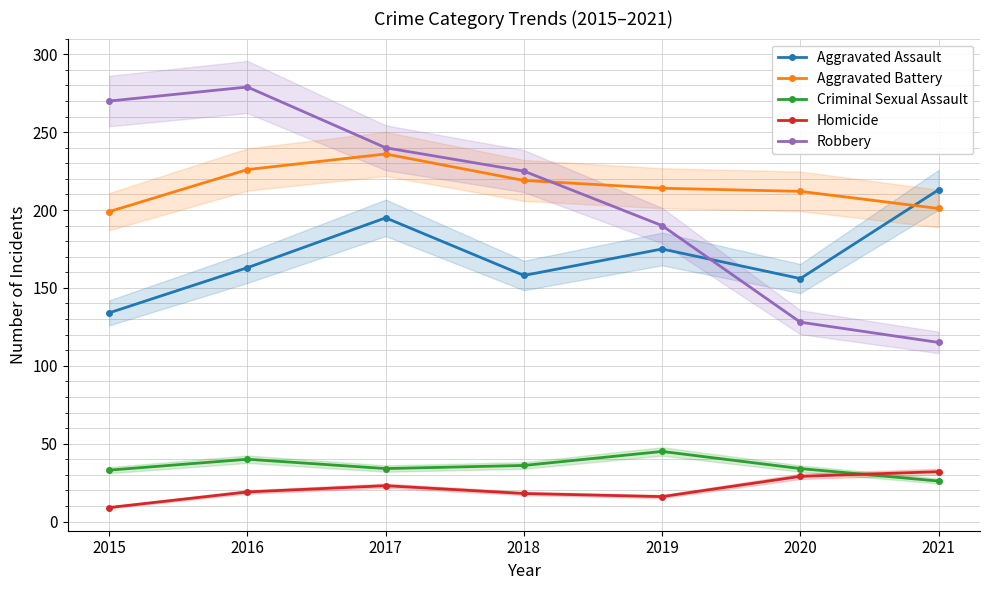

List the series in order of their peak value, lowest first.

Homicide, Criminal Sexual Assault, Aggravated Assault, Aggravated Battery, Robbery